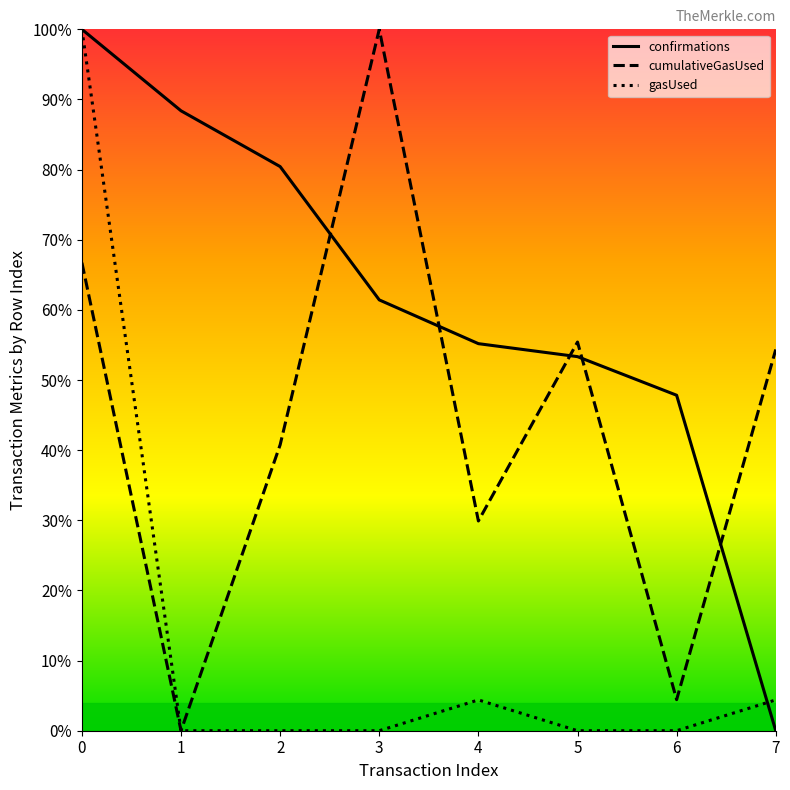

Reading left to right, what are all the values shown in this chart?

cumulativeGasUsed: 0=66.7	1=0.0	2=40.8	3=100.0	4=29.9	5=55.4	6=4.4	7=54.4
gasUsed: 0=100.0	1=0.0	2=0.0	3=0.0	4=4.4	5=0.0	6=0.0	7=4.4
confirmations: 0=100.0	1=88.4	2=80.4	3=61.4	4=55.2	5=53.3	6=47.8	7=0.0